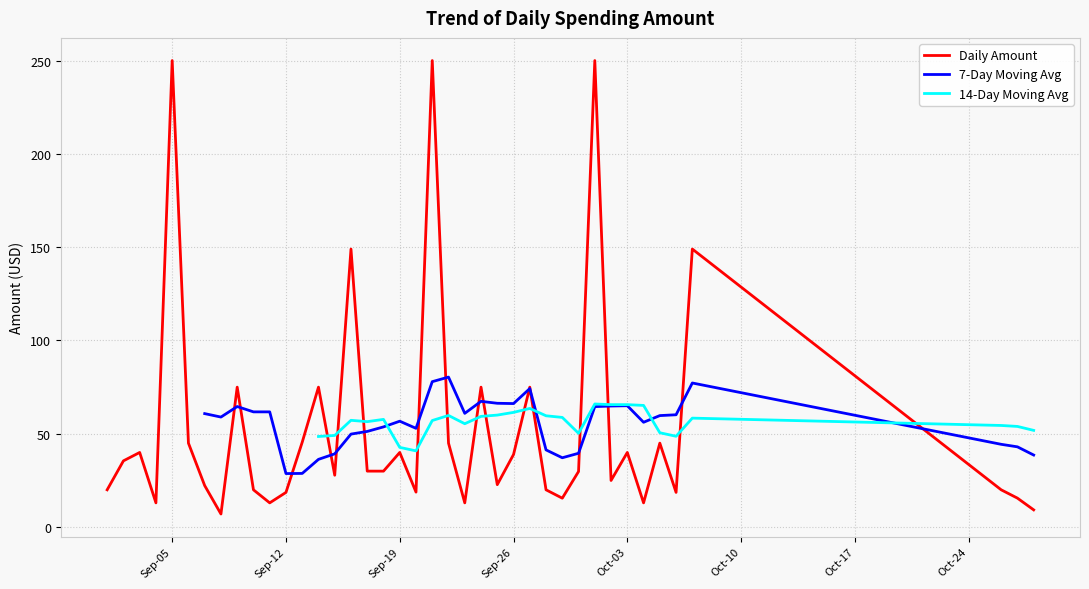

True or false: 14-Day Moving Avg and 7-Day Moving Avg cross at least once.

True